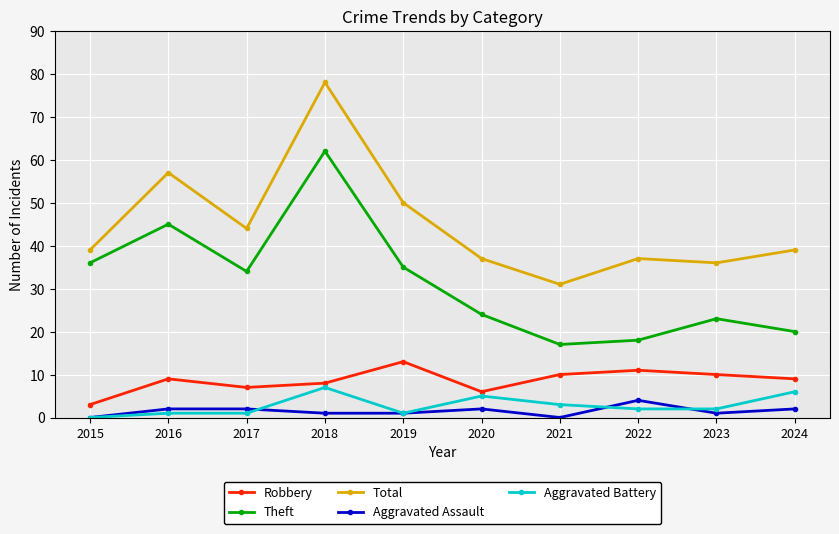

Reading left to right, extract all data points from this chart.

Robbery: 2015=3	2016=9	2017=7	2018=8	2019=13	2020=6	2021=10	2022=11	2023=10	2024=9
Theft: 2015=36	2016=45	2017=34	2018=62	2019=35	2020=24	2021=17	2022=18	2023=23	2024=20
Total: 2015=39	2016=57	2017=44	2018=78	2019=50	2020=37	2021=31	2022=37	2023=36	2024=39
Aggravated Assault: 2015=0	2016=2	2017=2	2018=1	2019=1	2020=2	2021=0	2022=4	2023=1	2024=2
Aggravated Battery: 2015=0	2016=1	2017=1	2018=7	2019=1	2020=5	2021=3	2022=2	2023=2	2024=6